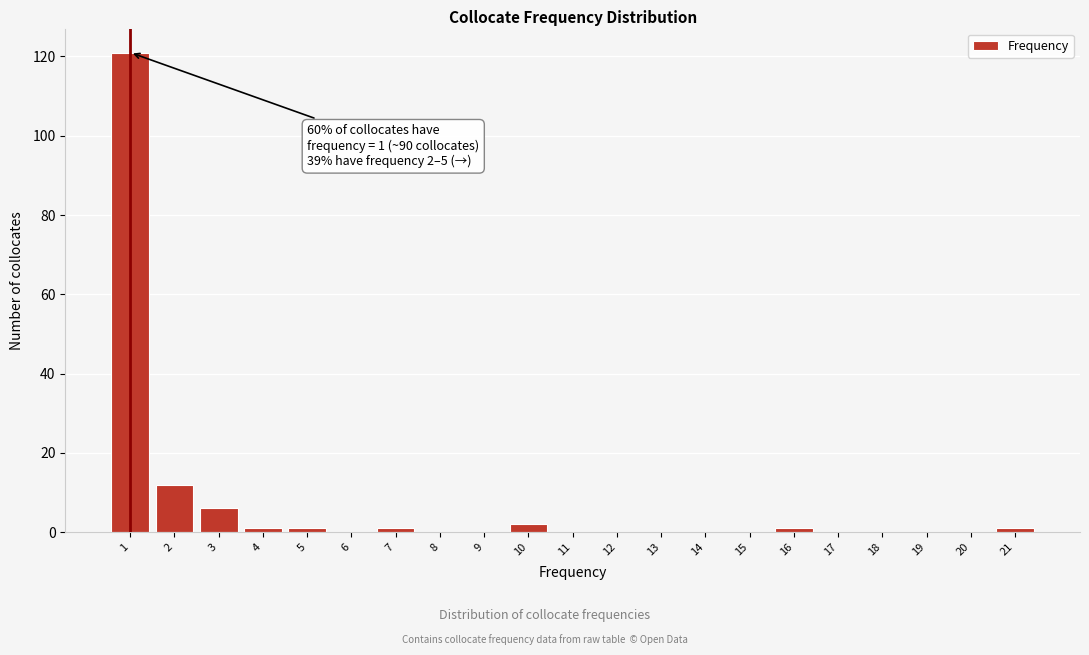

Reading right to left, extract all data points from this chart.

21=1	20=0	19=0	18=0	17=0	16=1	15=0	14=0	13=0	12=0	11=0	10=2	9=0	8=0	7=1	6=0	5=1	4=1	3=6	2=12	1=121